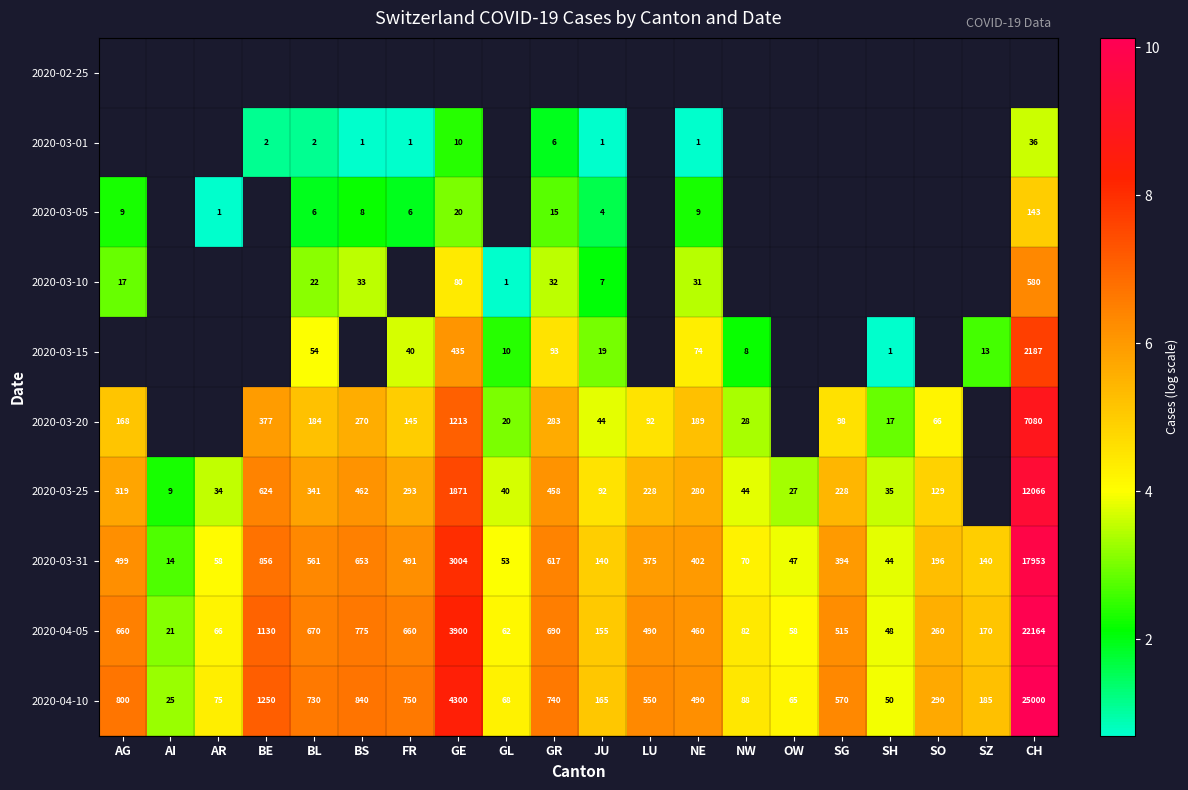

Which category has the highest value in the 2020-03-31 series?

CH